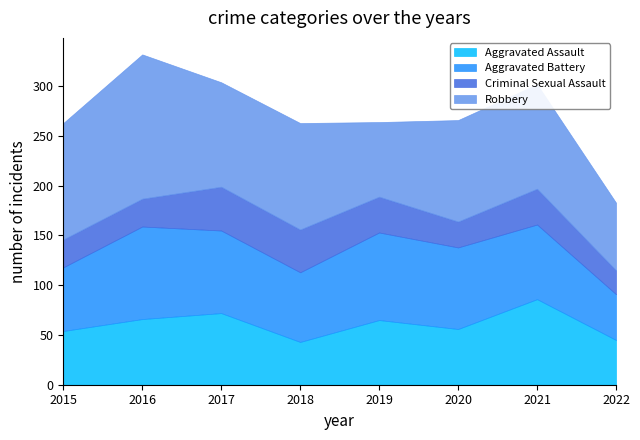

Where is Aggravated Assault nearest to the value 64?

2019